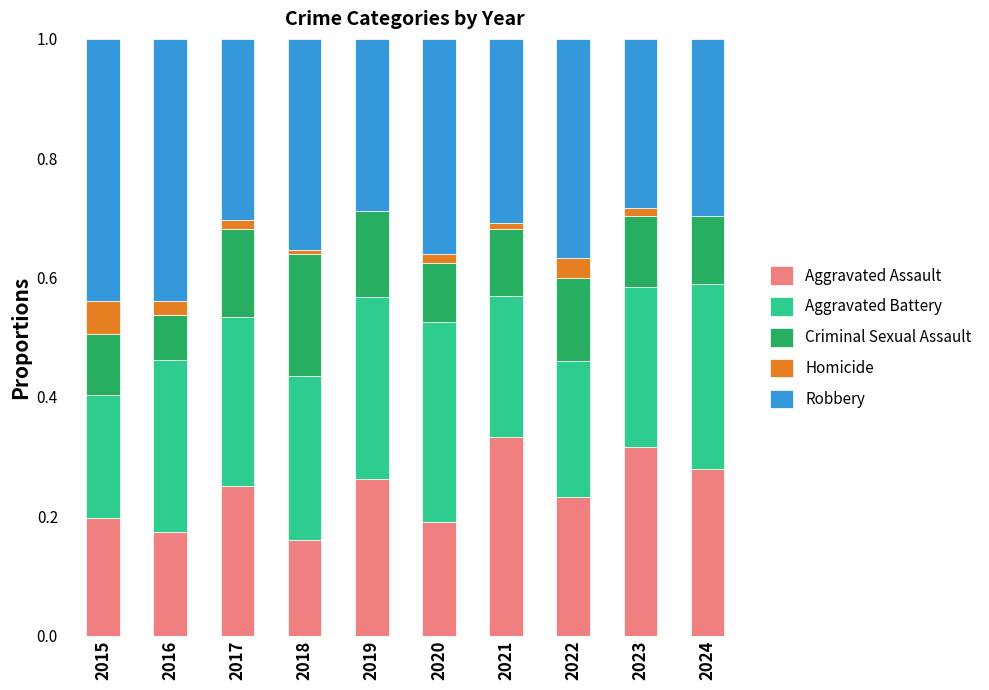

The value of Aggravated Assault at 2021 is 0.1. True or false?

False